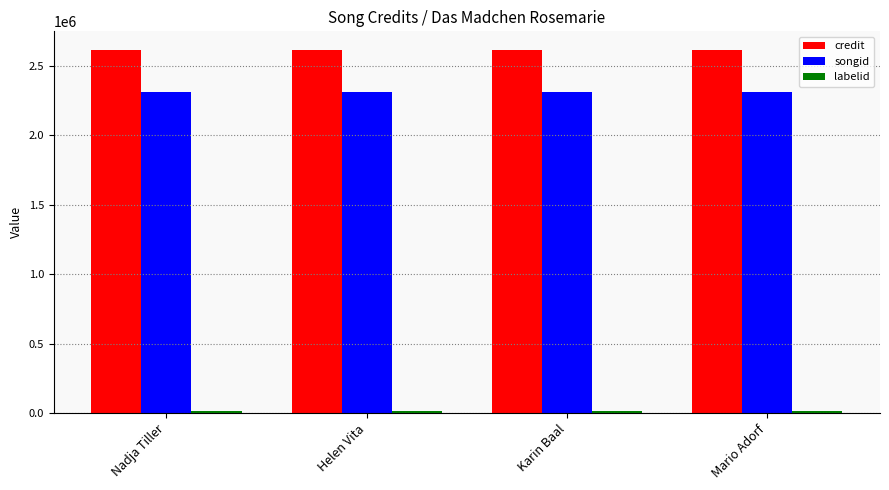

How many categories are shown in the chart?

4